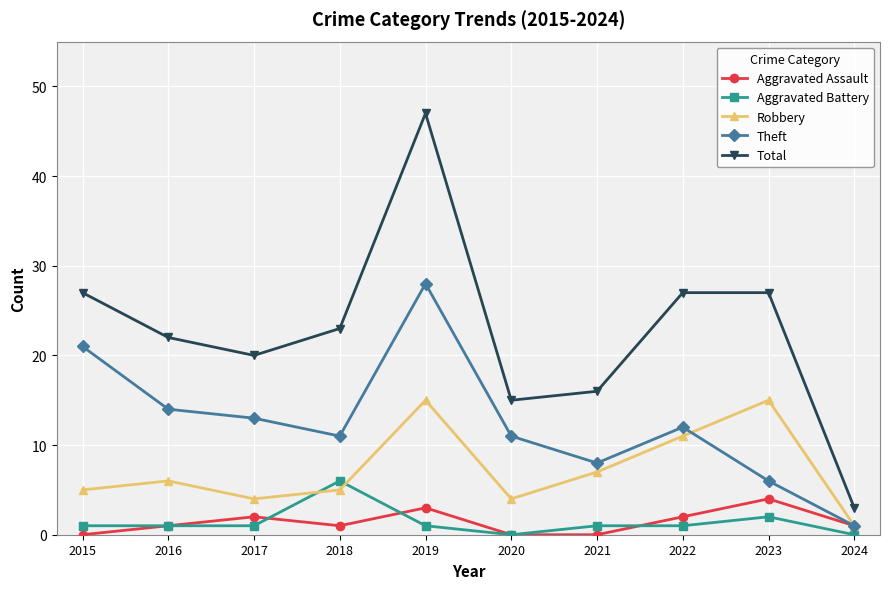

True or false: Robbery has a value of 5 at 2015.

True